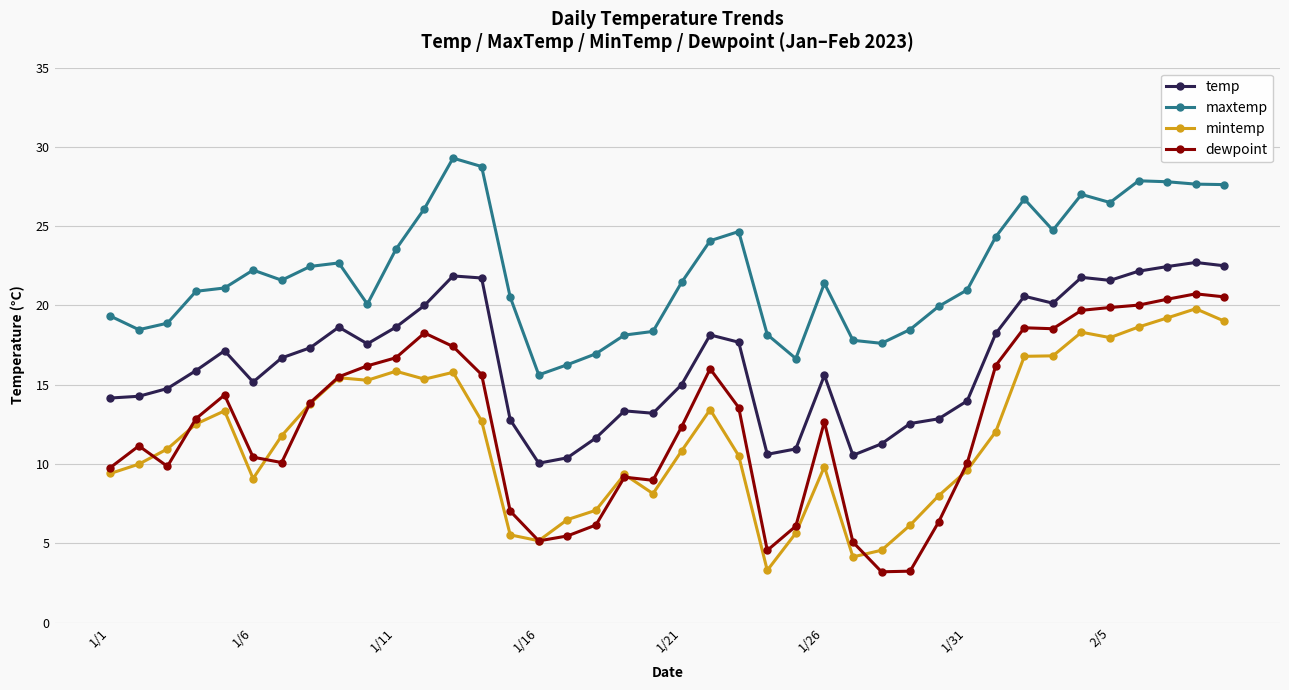

True or false: temp and mintemp cross at least once.

False